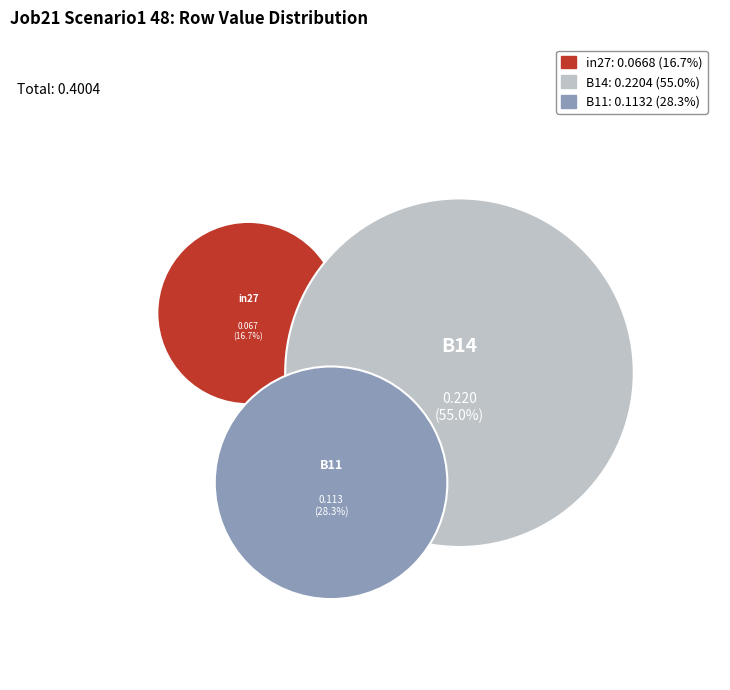

Which category has the biggest portion of the pie?

B14